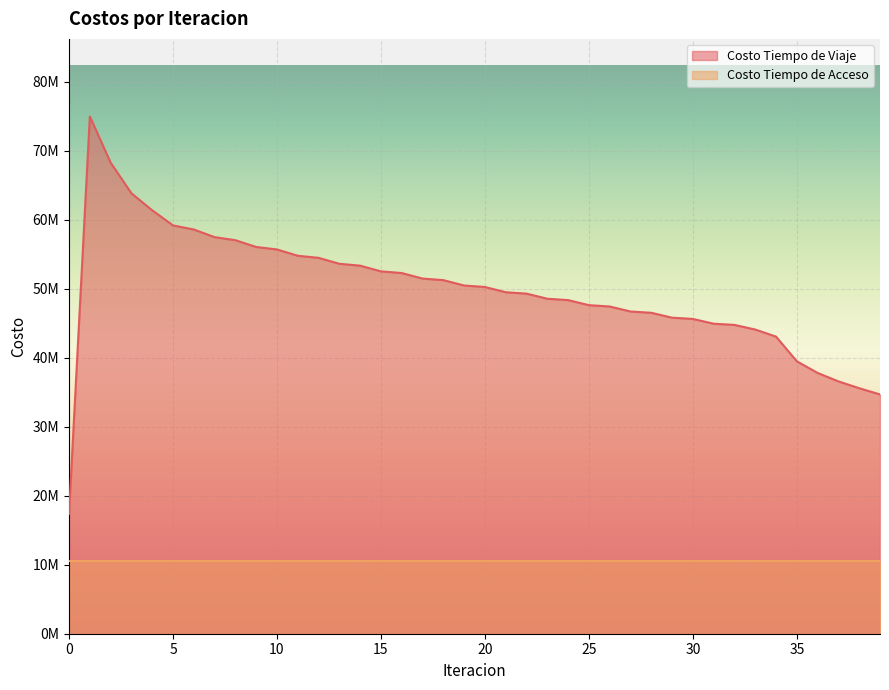

What are all the series names shown in the legend?

Costo Tiempo de Viaje, Costo Tiempo de Acceso